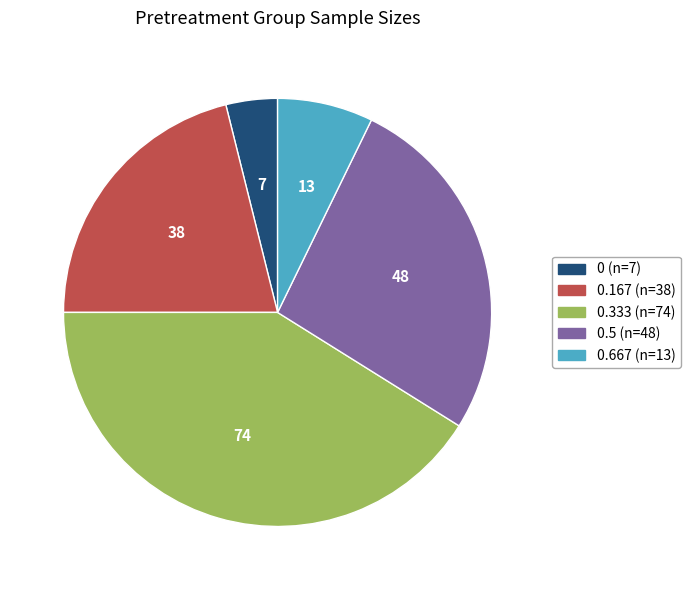

Is there a majority slice in this chart?

No